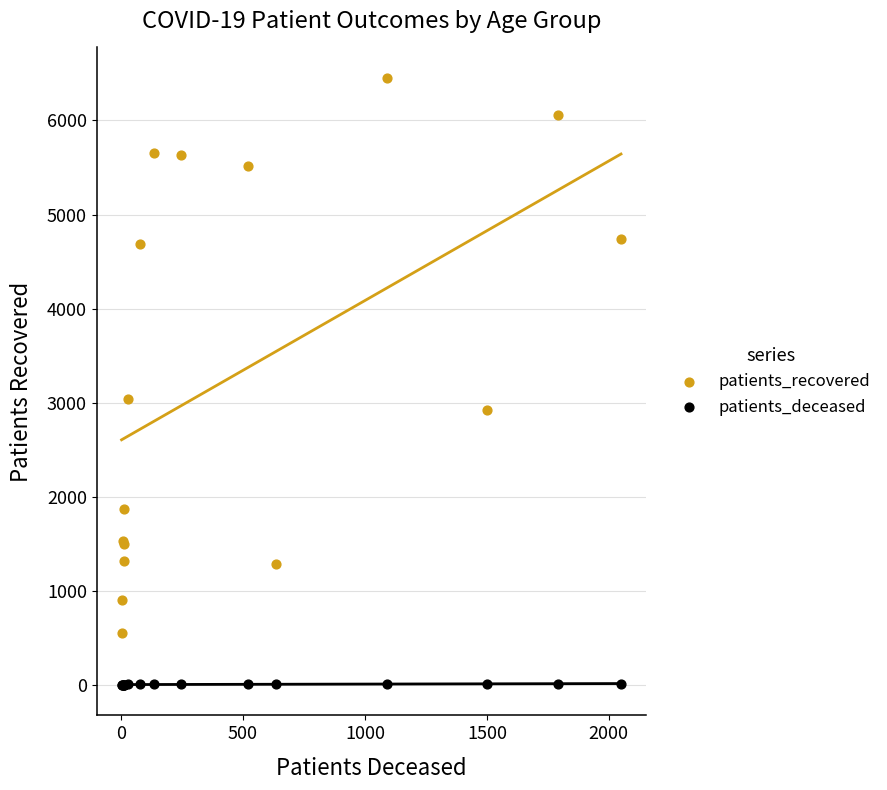

Across all series, what Y value is closest to 3226?

3044